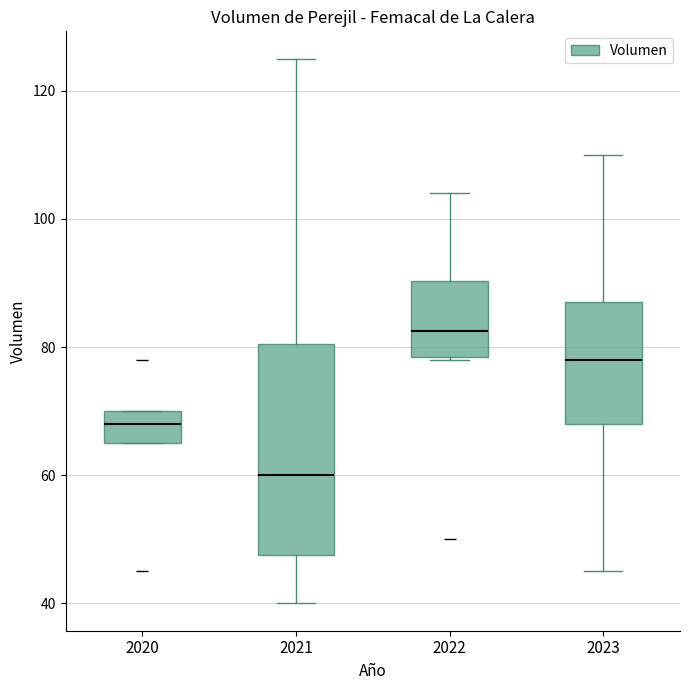

Where does the median line of the box at x = 2022 sit on the y-axis? The values are not printed on the chart, so give them approximately, as read against the axis.

82